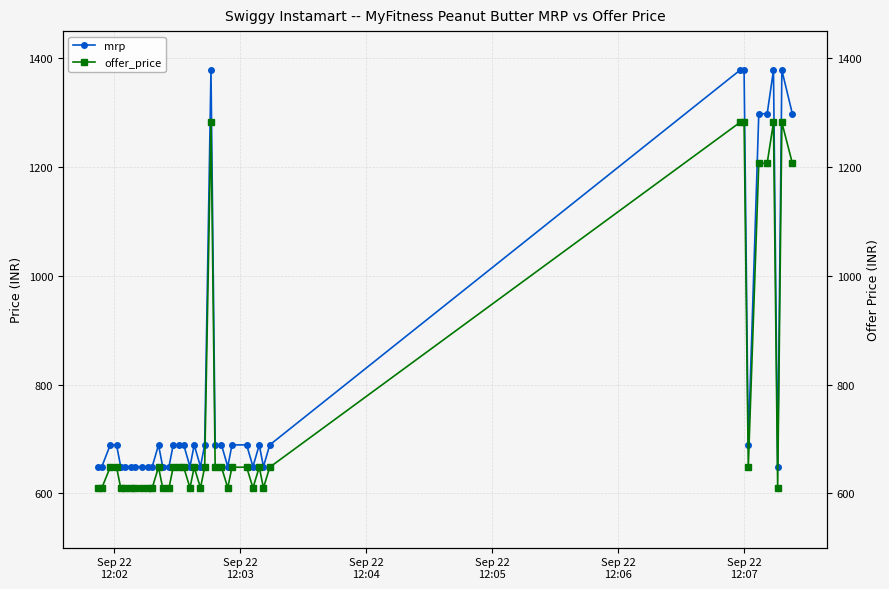

True or false: mrp has more than 0 interior local peaks.

True